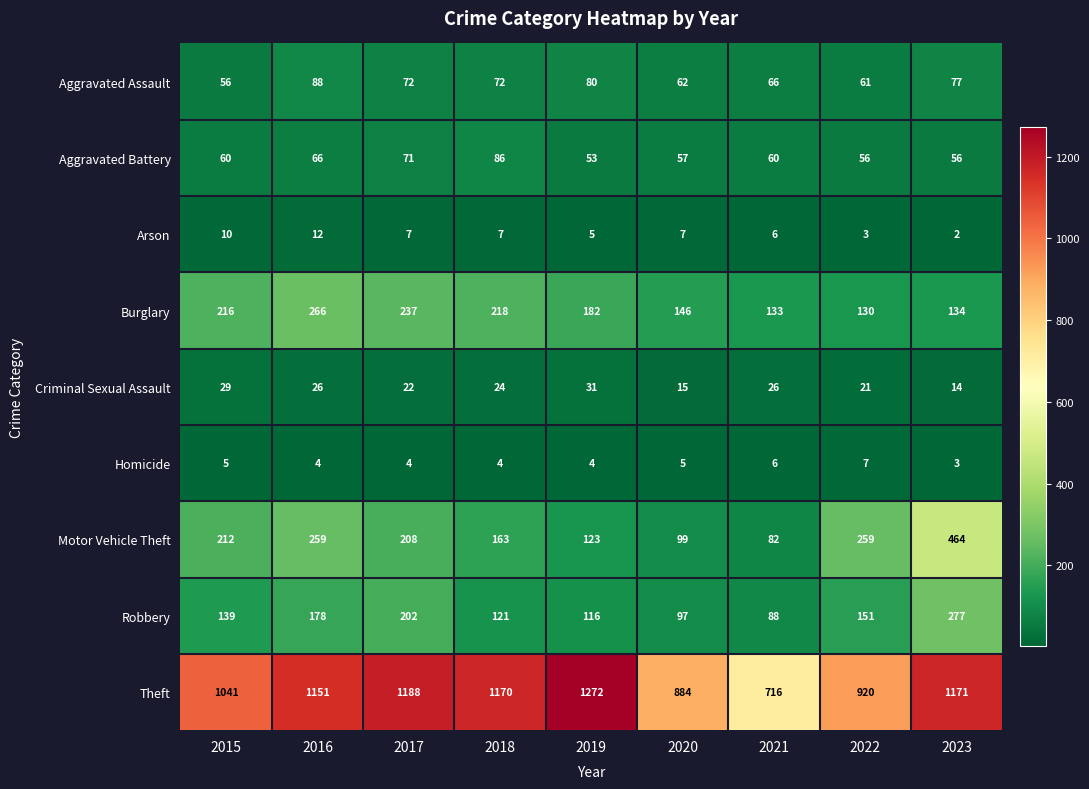

What is the lowest value of the Criminal Sexual Assault series?

14